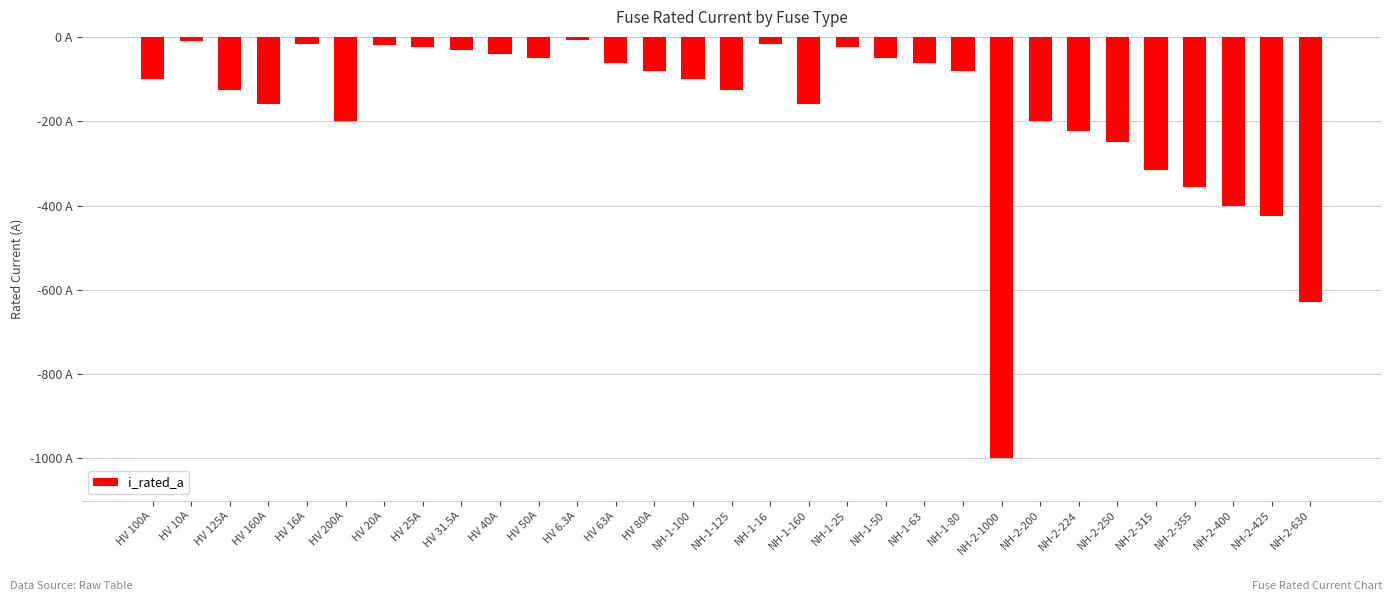

What is the greatest value displayed?

-6.3